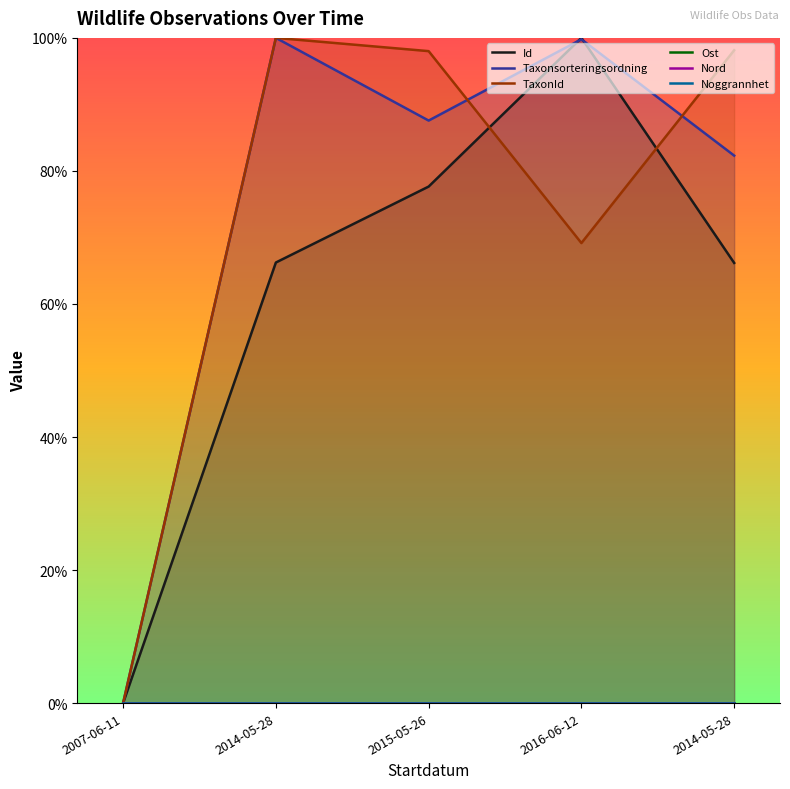

True or false: Noggrannhet and Taxonsorteringsordning intersect in this chart.

False